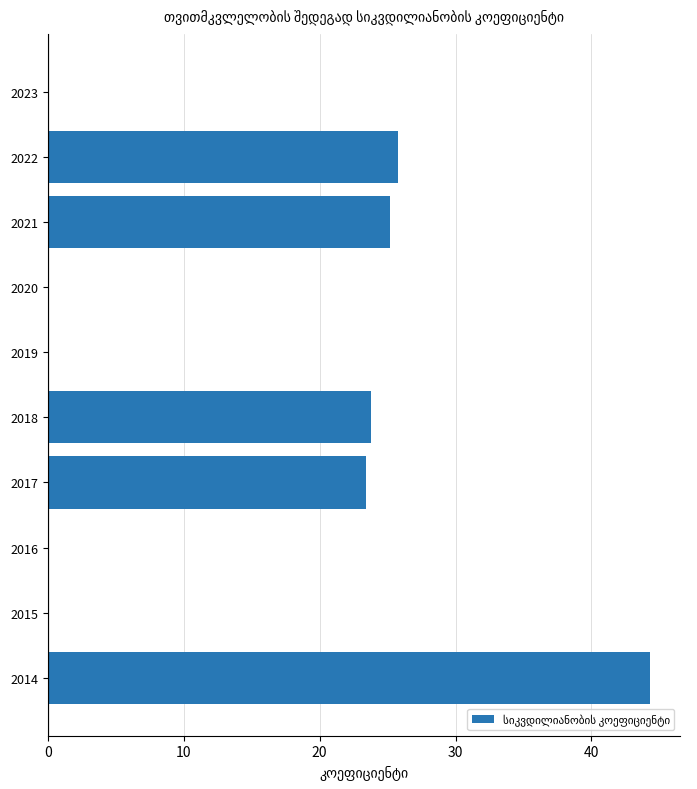

What is the sum of the values at 2020 and 2021?

25.2